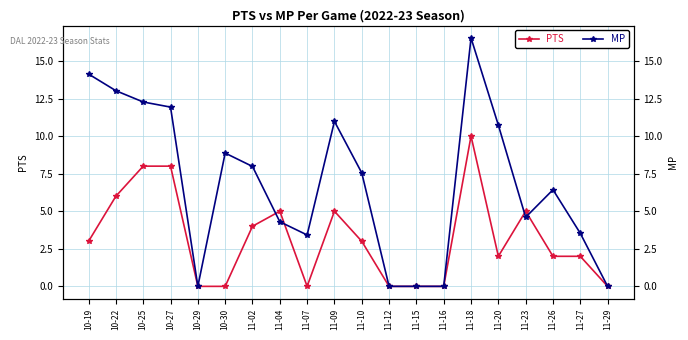

Count the number of data series in this chart.

2